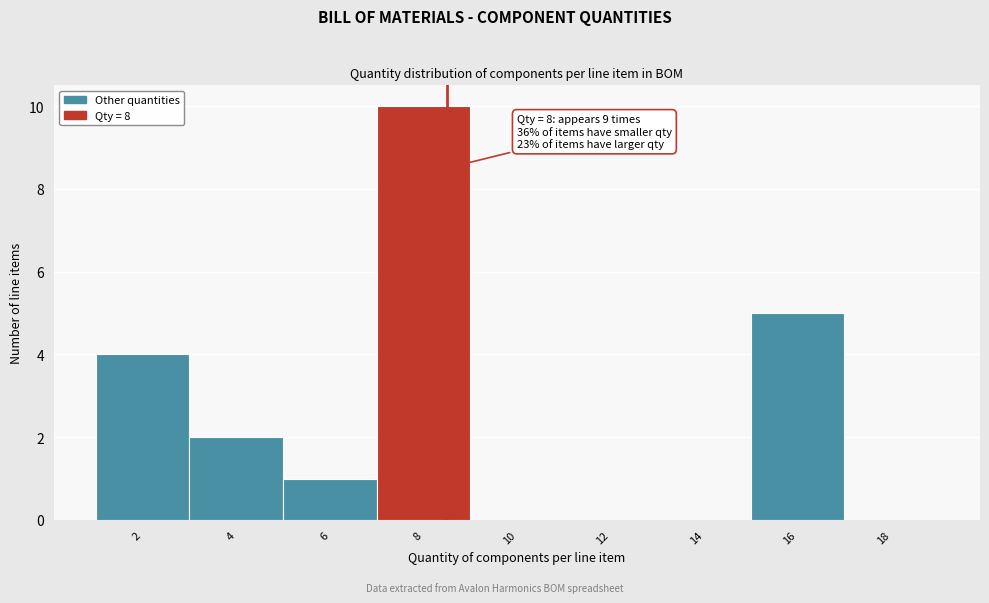

Reading right to left, list all the values displayed in this chart.

18=0	16=5	14=0	12=0	10=0	8=10	6=1	4=2	2=4